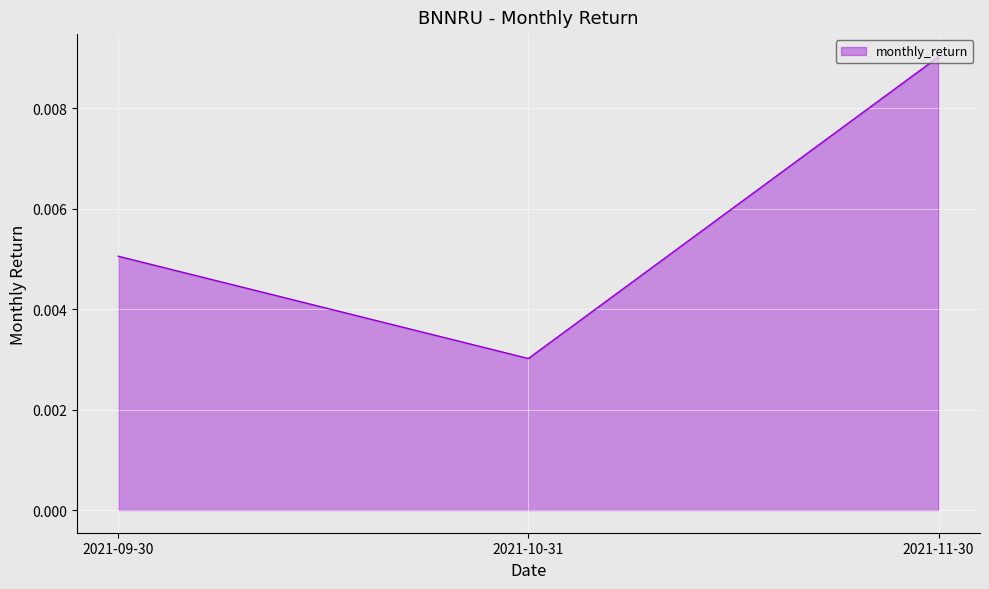

How many lines are shown in the chart?

1